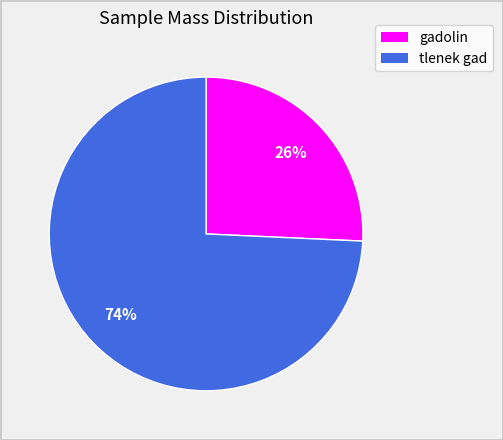

To the nearest percent, what is the combined percentage of gadolin and tlenek gad?

100%